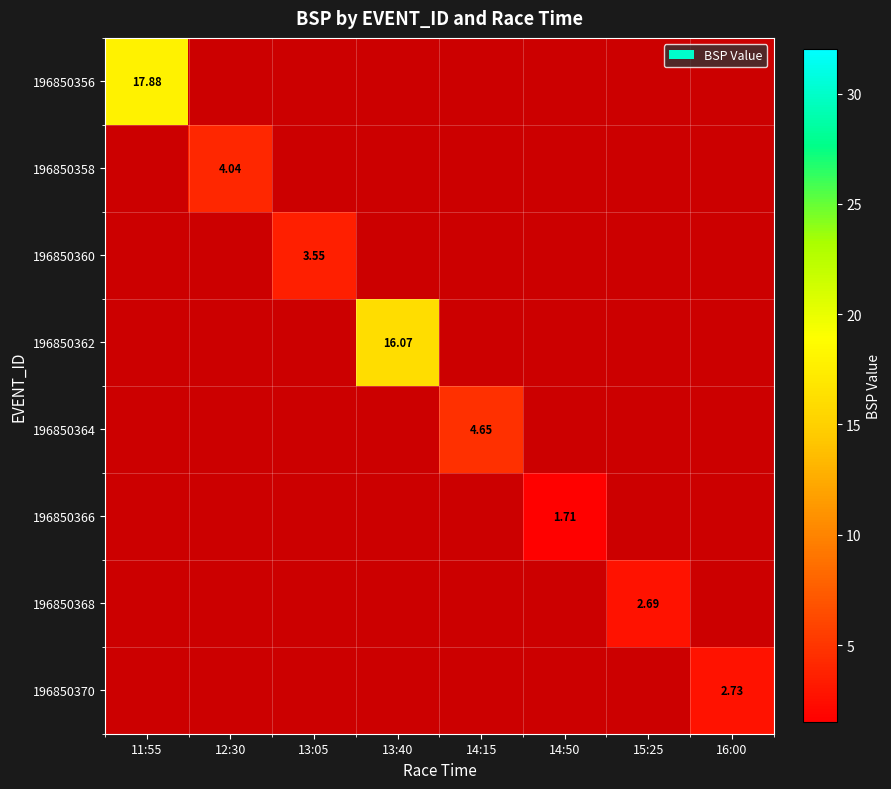

At 14:15, list the series in order from smallest to largest.

196850356, 196850358, 196850360, 196850362, 196850364, 196850366, 196850368, 196850370